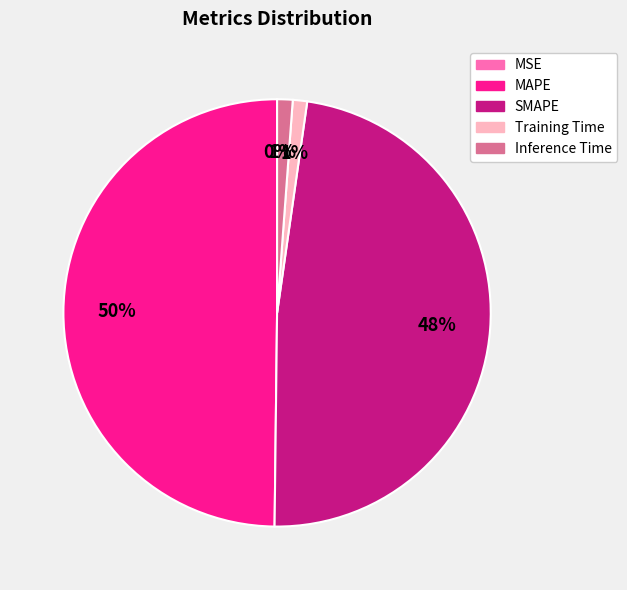

Is the sum of SMAPE and Training Time greater than half?

No